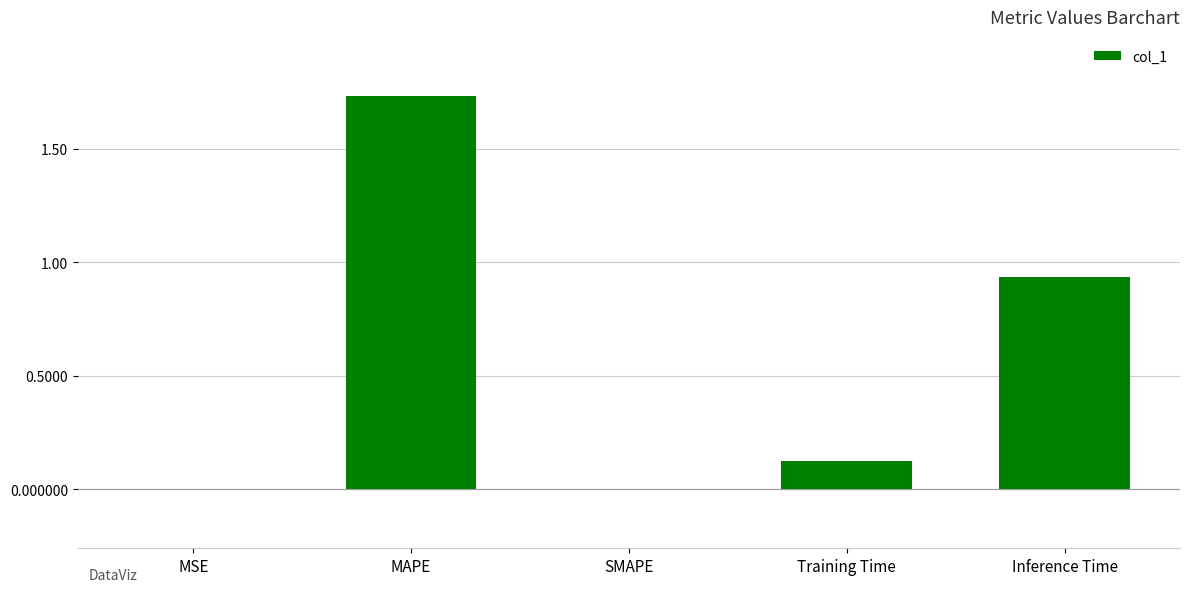

Which label corresponds to the largest value in the chart?

MAPE